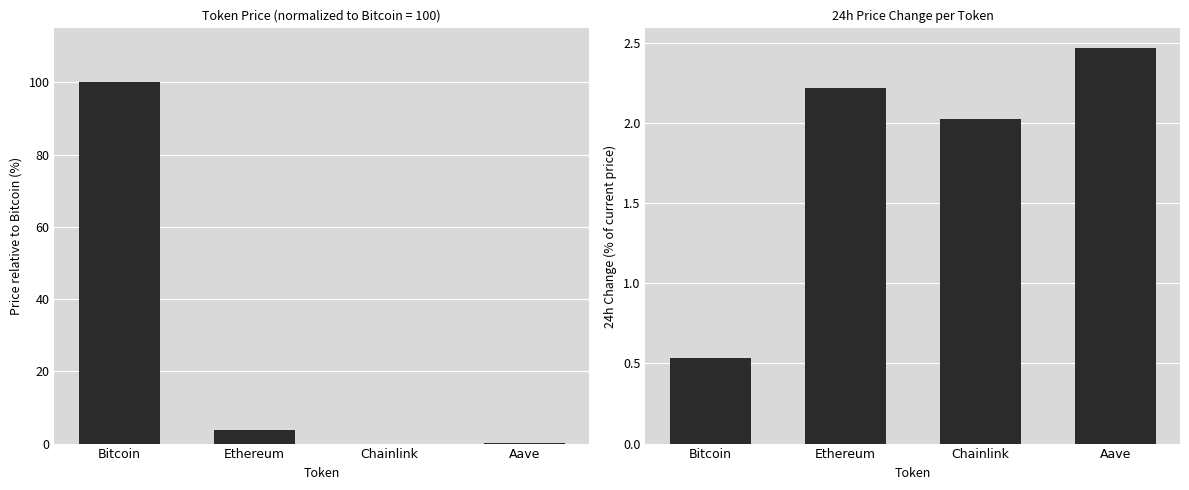

What is the value of the Change24hAgo bar at the 1st from the left?

0.5